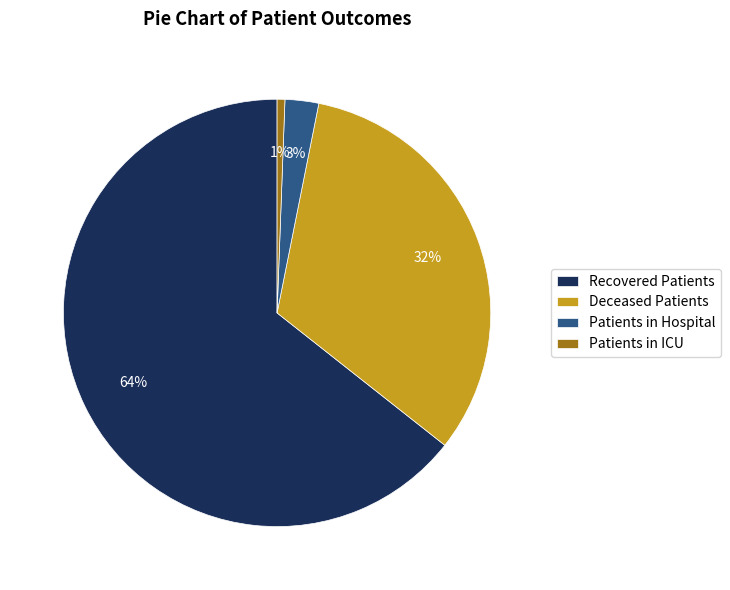

What is the largest slice in the pie chart?

Recovered Patients